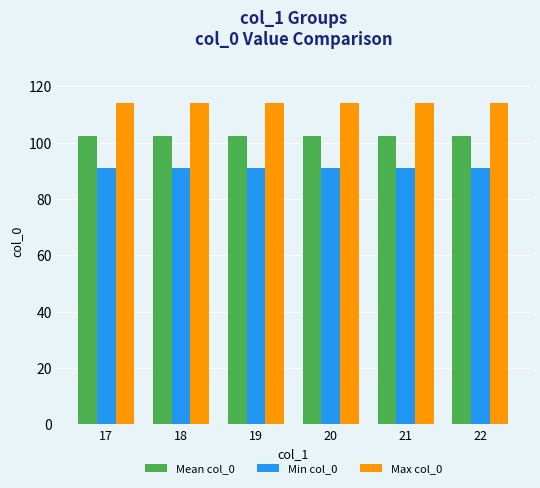

The value of Mean col_0 at 17 is 102.5. True or false?

True